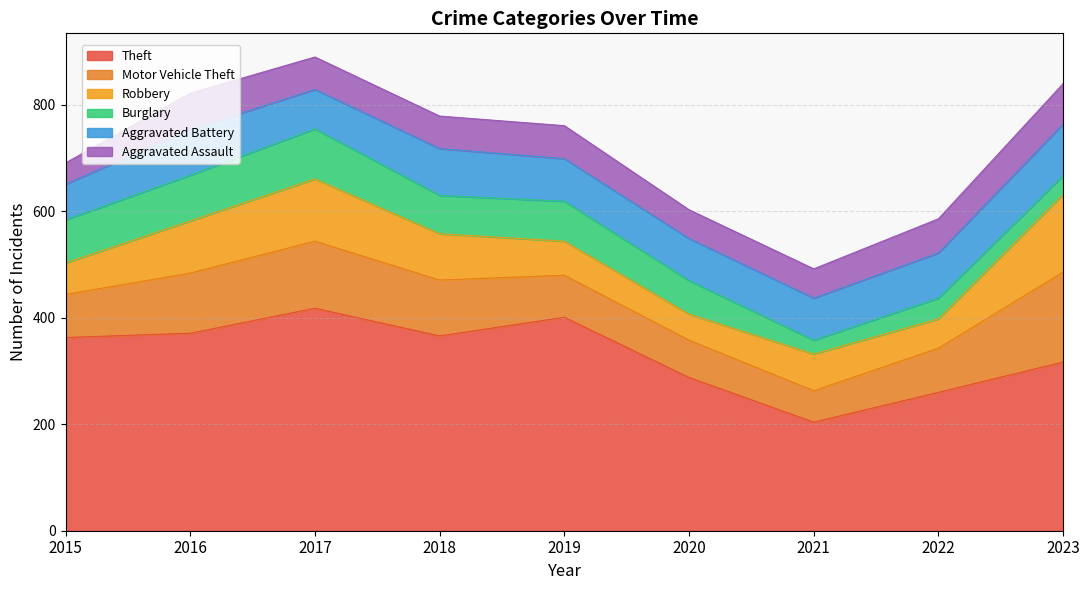

What is the value of the Theft point at the 3rd from the left?

418